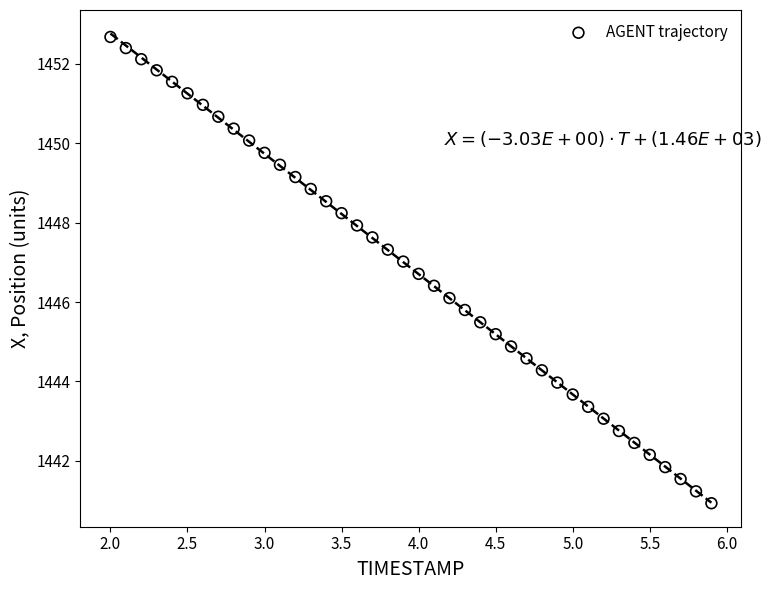

What is the range of X values (max minus min)?

3.9